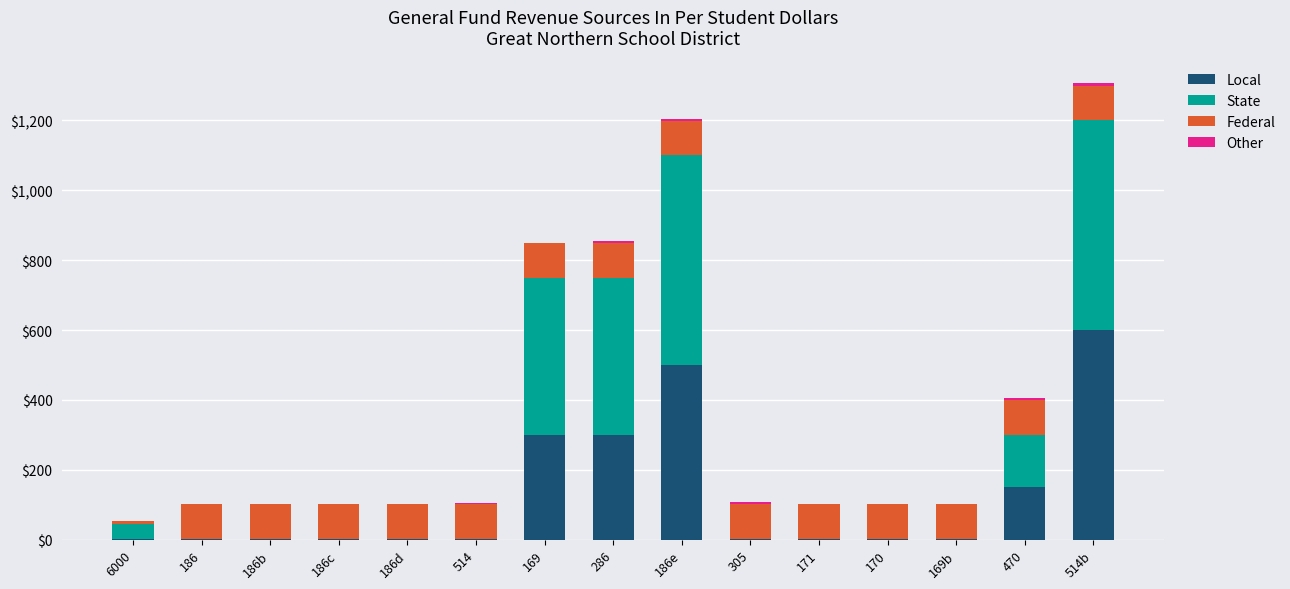

Is it true that Local equals 500 at 186e?

True